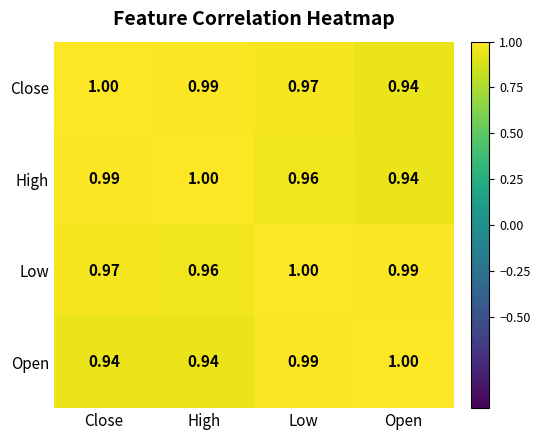

Which series changed the most between Low and Open?

Close